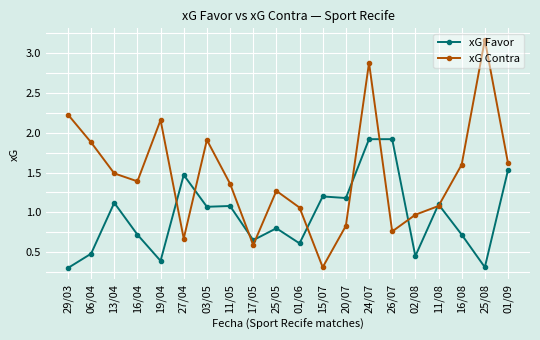

At which label does xG Contra first exceed 1?

29/03